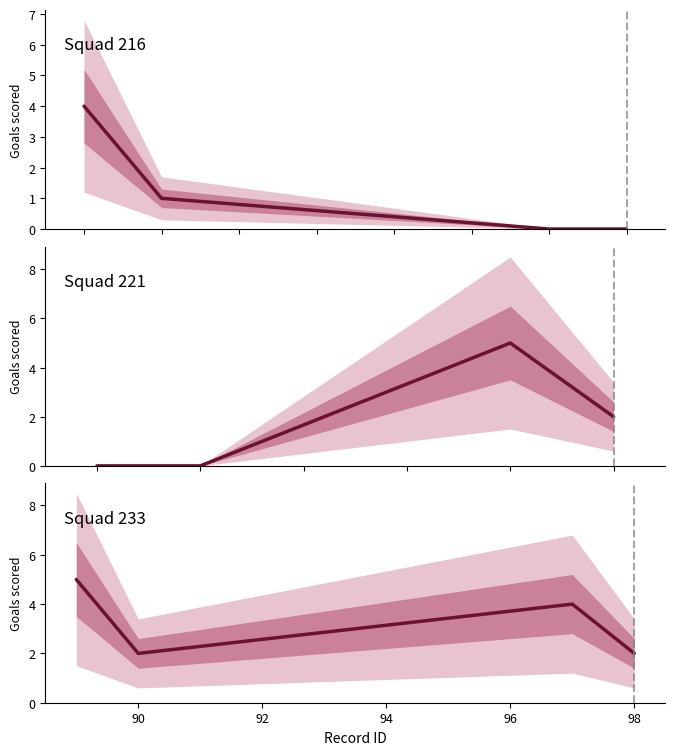

What is the difference between the highest and lowest values at 92?

5